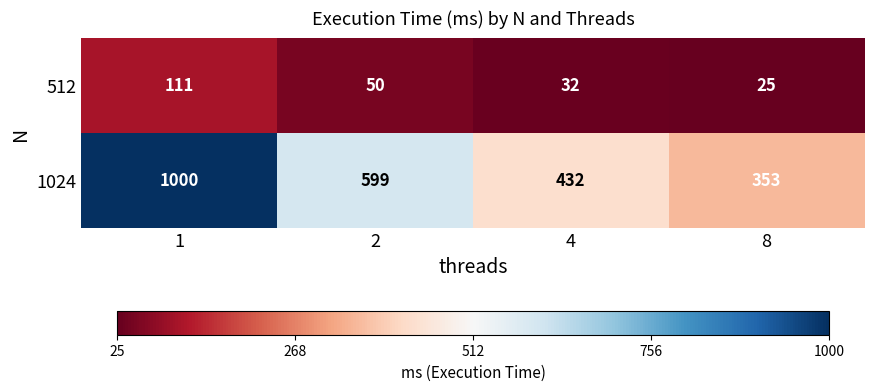

What is the difference between the second highest and minimum values in the 512 series?

25